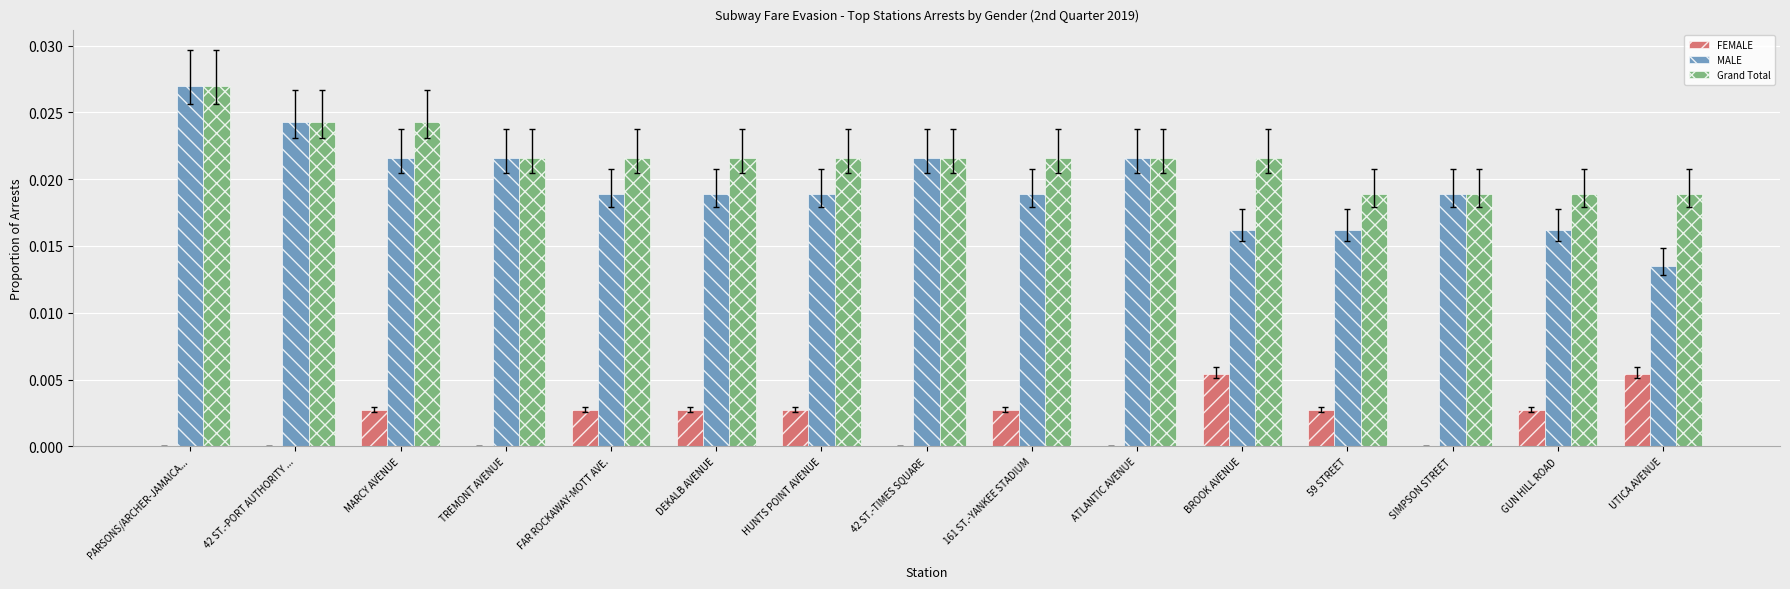

Is it true that MALE equals 0.0 at MARCY AVENUE?

True